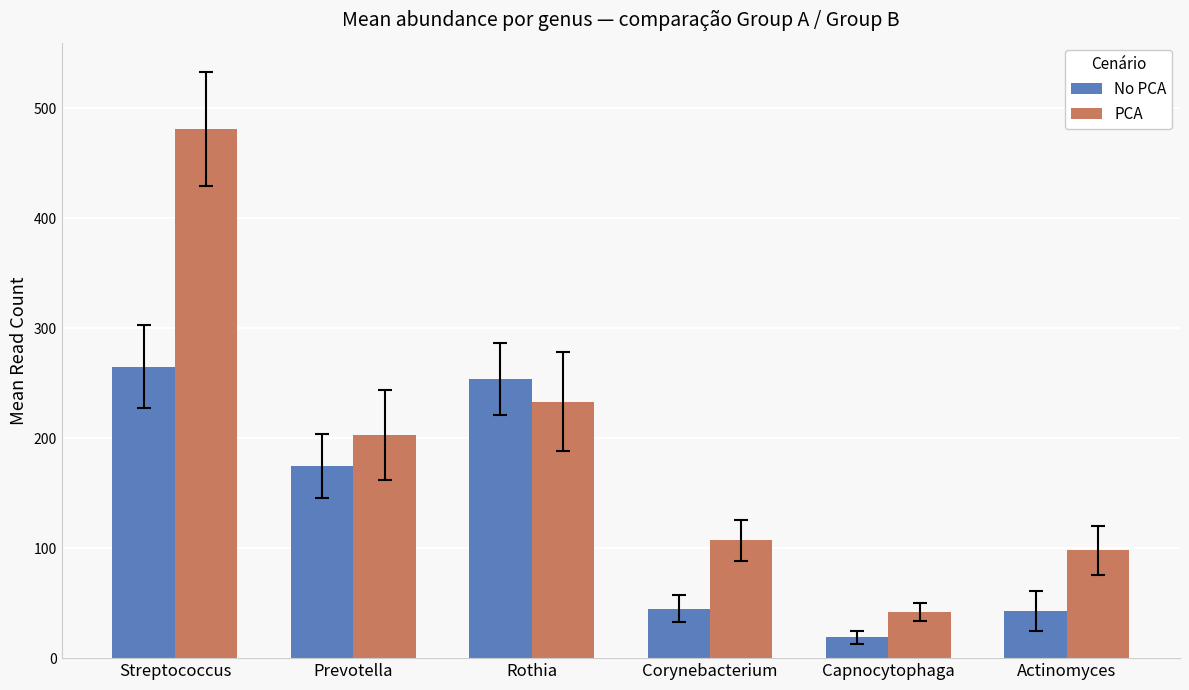

Count the number of categories in the chart.

6